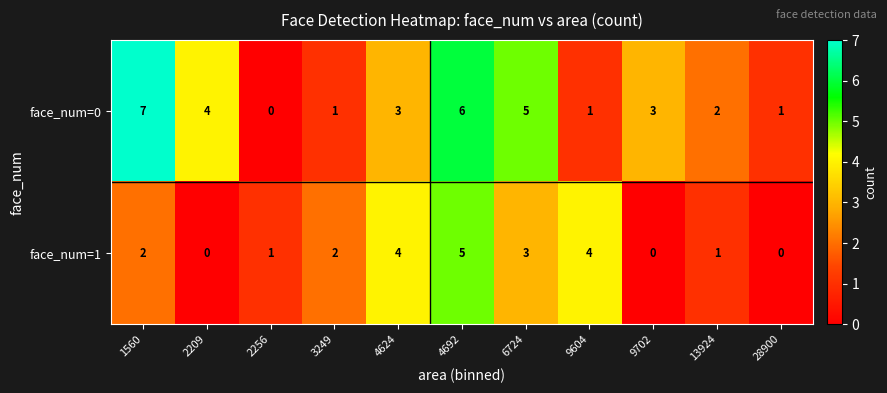

Reading left to right, transcribe all the data shown in this chart.

face_num=0: 1560=7	2209=4	2256=0	3249=1	4624=3	4692=6	6724=5	9604=1	9702=3	13924=2	28900=1
face_num=1: 1560=2	2209=0	2256=1	3249=2	4624=4	4692=5	6724=3	9604=4	9702=0	13924=1	28900=0